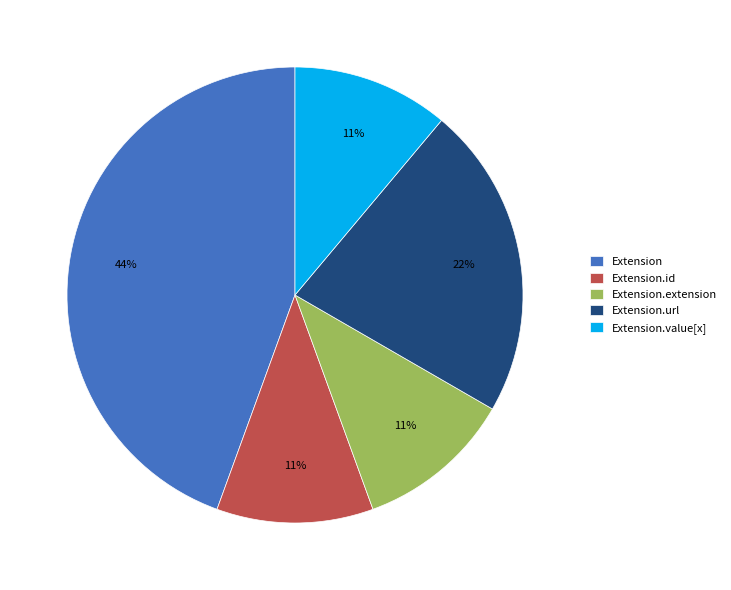

How many segments does this pie chart have?

5